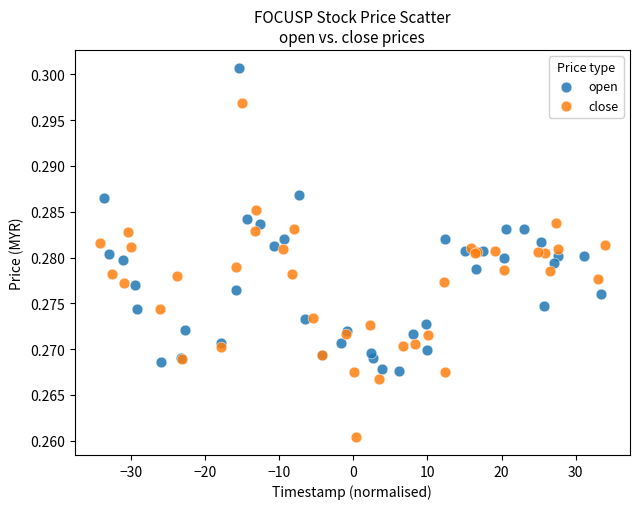

Which series reaches the minimum Y coordinate?

close